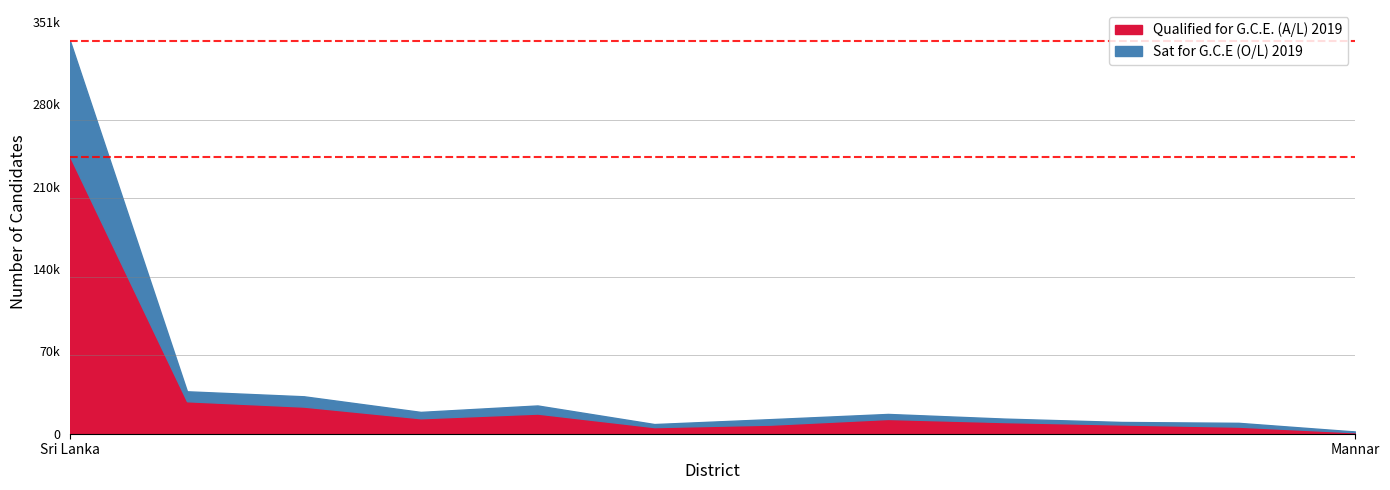

How many interior local peaks does the Qualified for G.C.E. (A/L) 2019 series have?

2